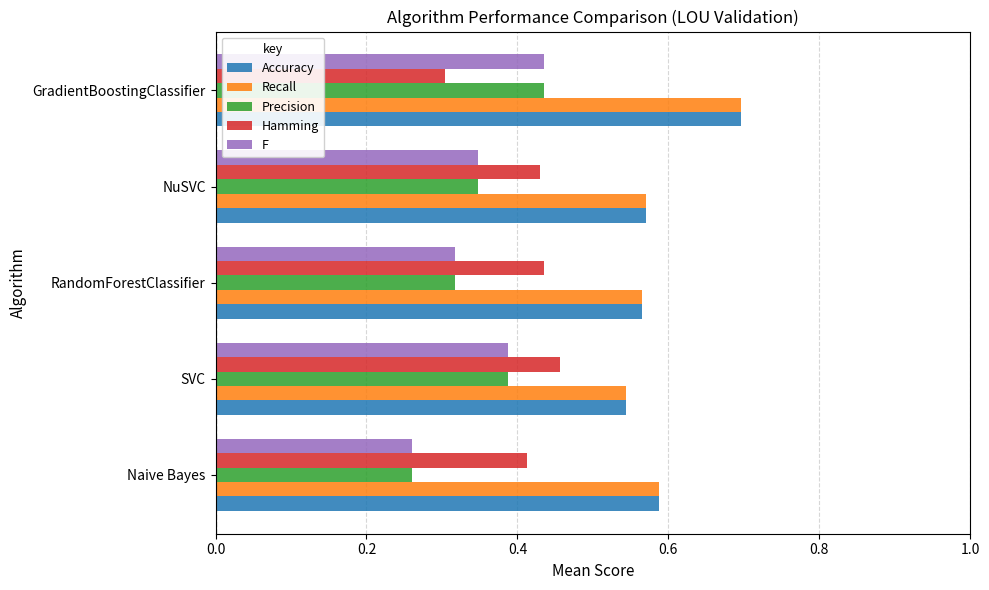

How many Recall values are between 0 and 1?

5